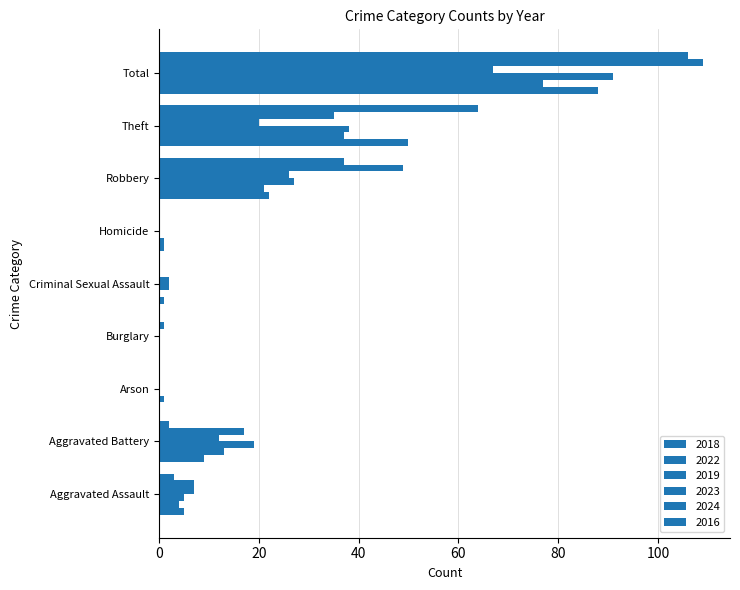

At how many categories does at least one series exceed 90?

1